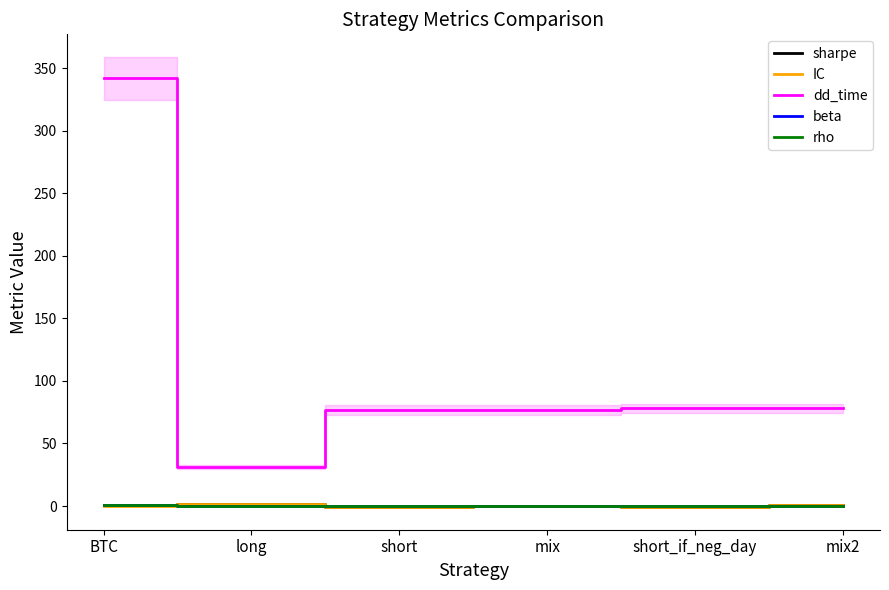

What is the sum of all IC values?

1.2